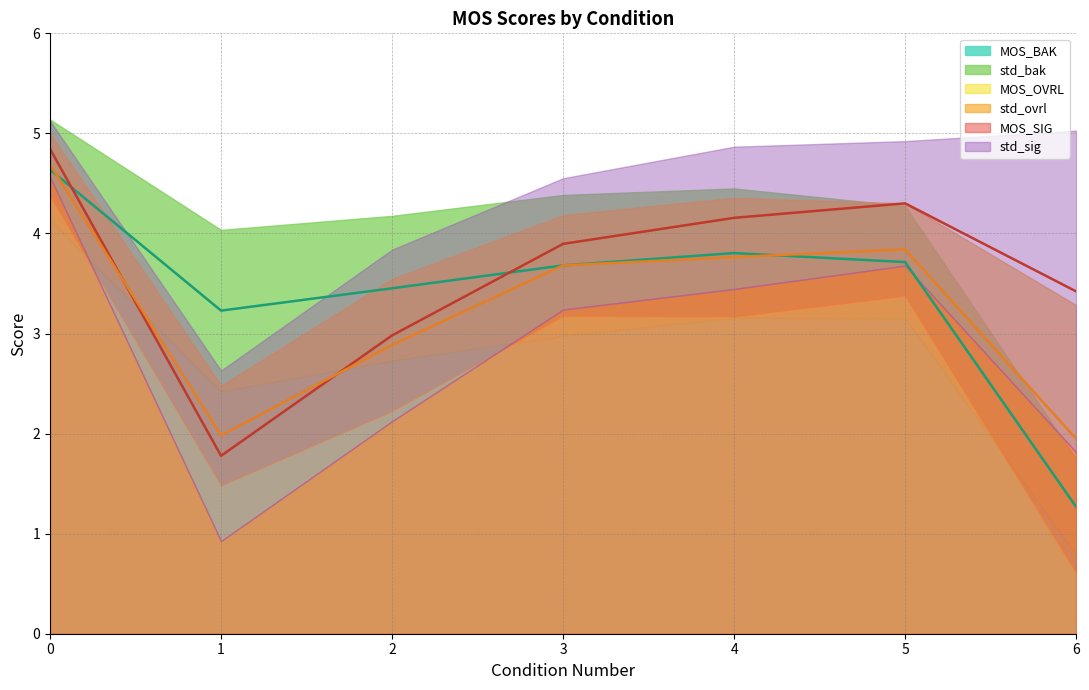

The MOS_SIG series shows 3.0 at 2. True or false?

True